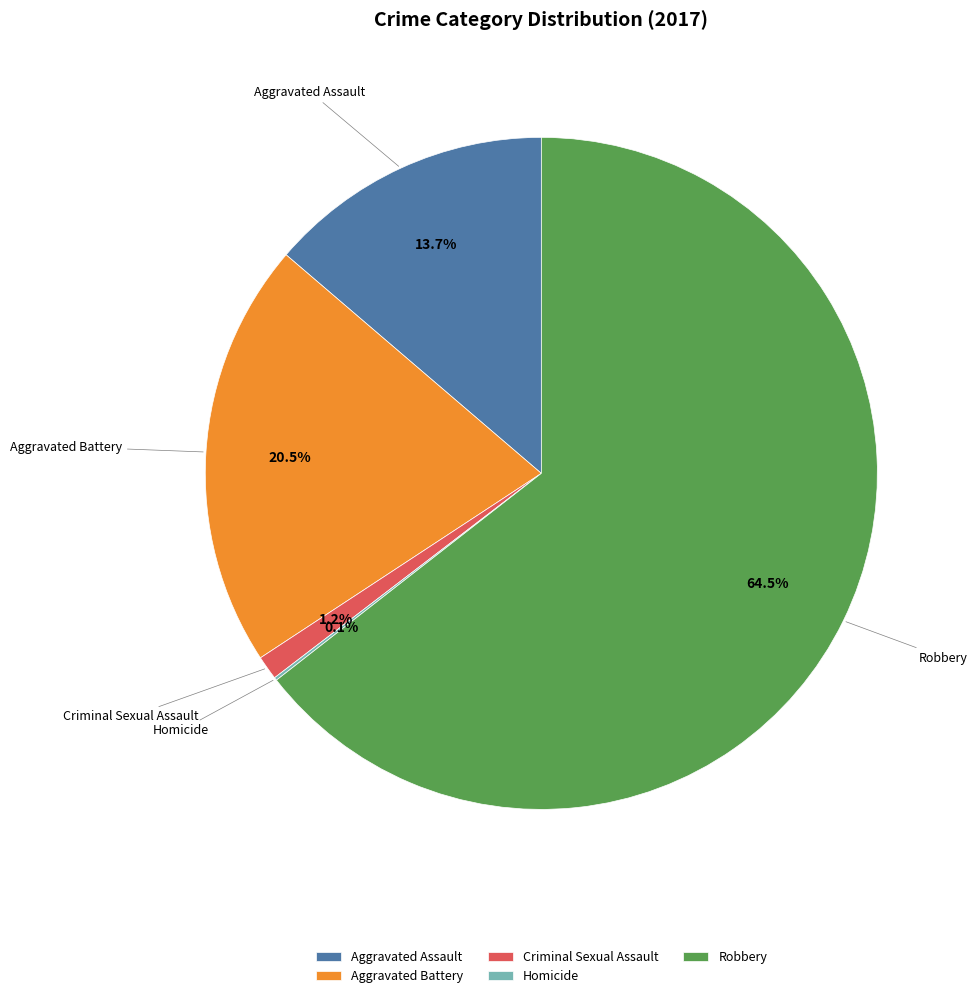

Is Robbery the majority of the pie?

Yes